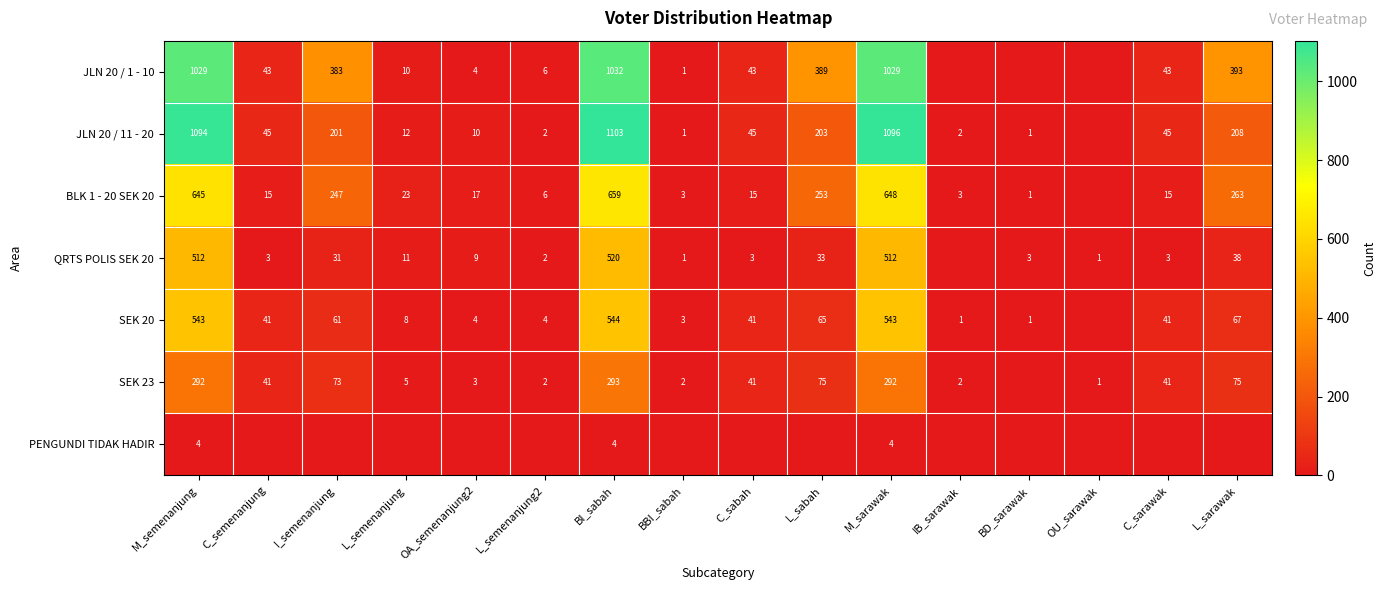

What is the spread (max minus min) of values at BI_sabah?

1099